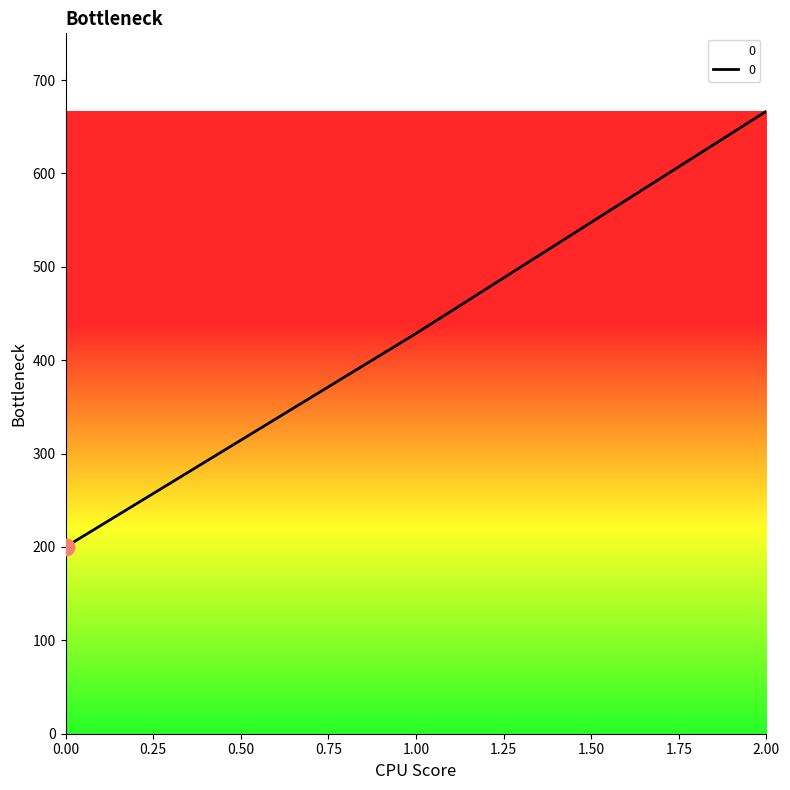

Reading left to right, transcribe all the data shown in this chart.

200.0	428.6	666.7